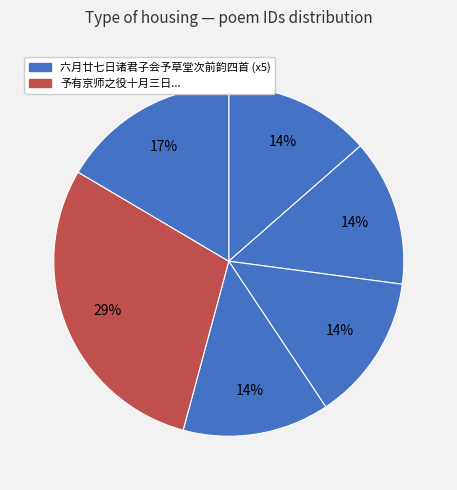

Which category has the smallest portion of the pie?

六月廿七日诸君子会予草堂次前韵四首 其一